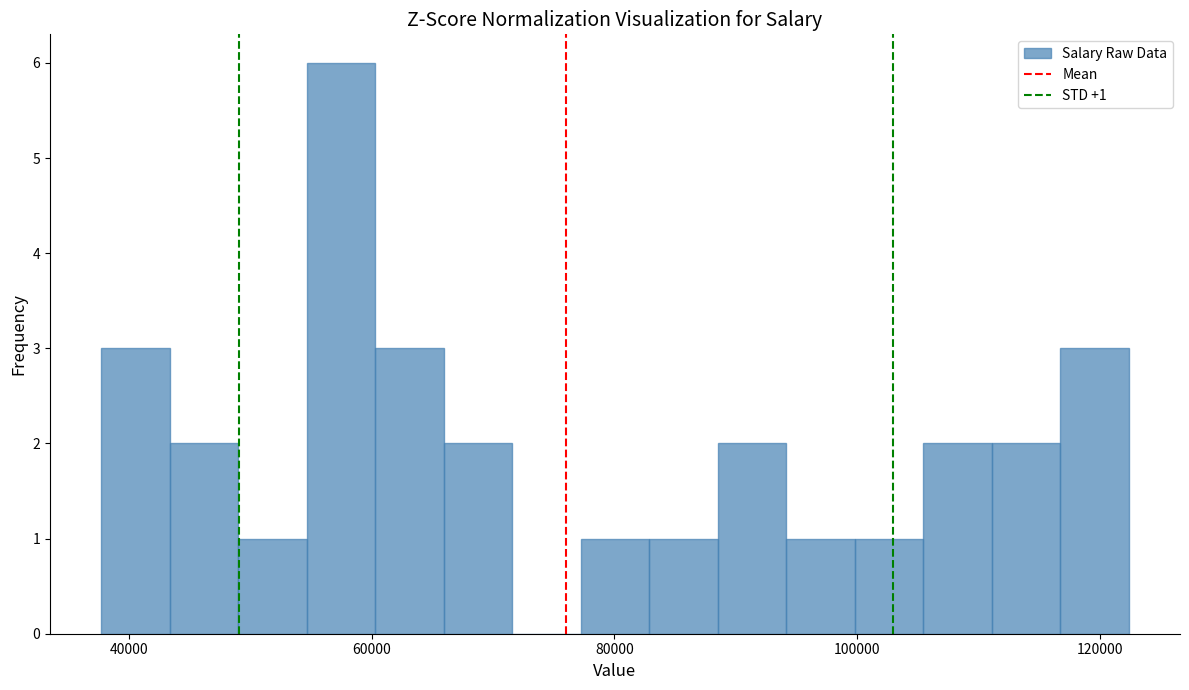

Around what value on the x-axis is the tallest bar? Give the approximate position of its centre, as read against the axis.

58000